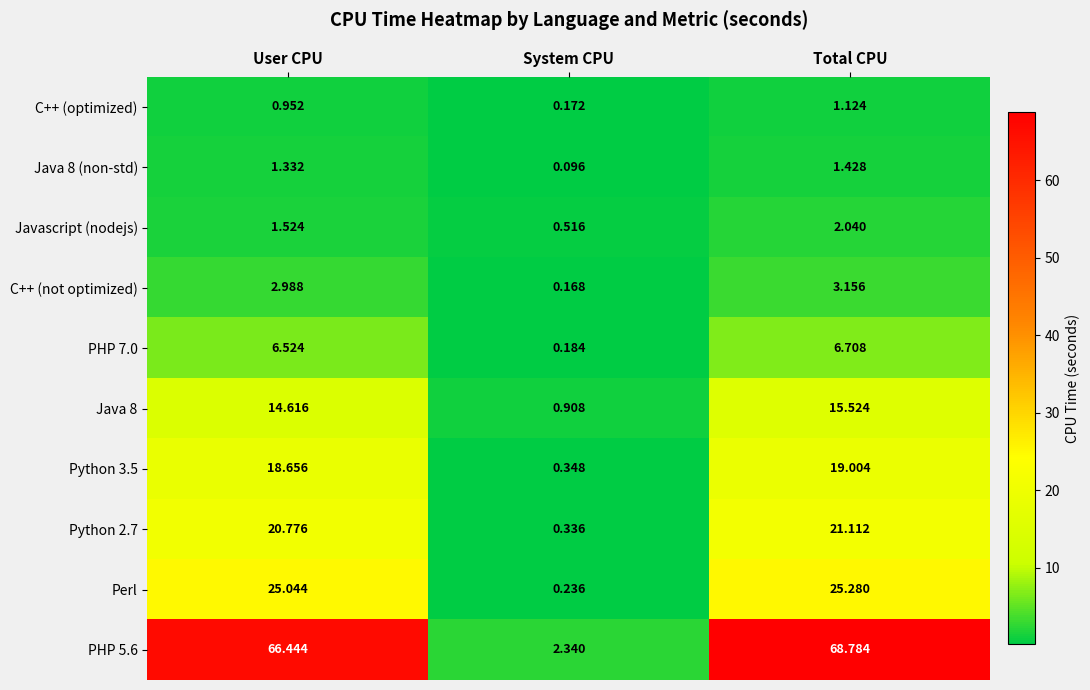

Which series changed the most between User CPU and System CPU?

PHP 5.6